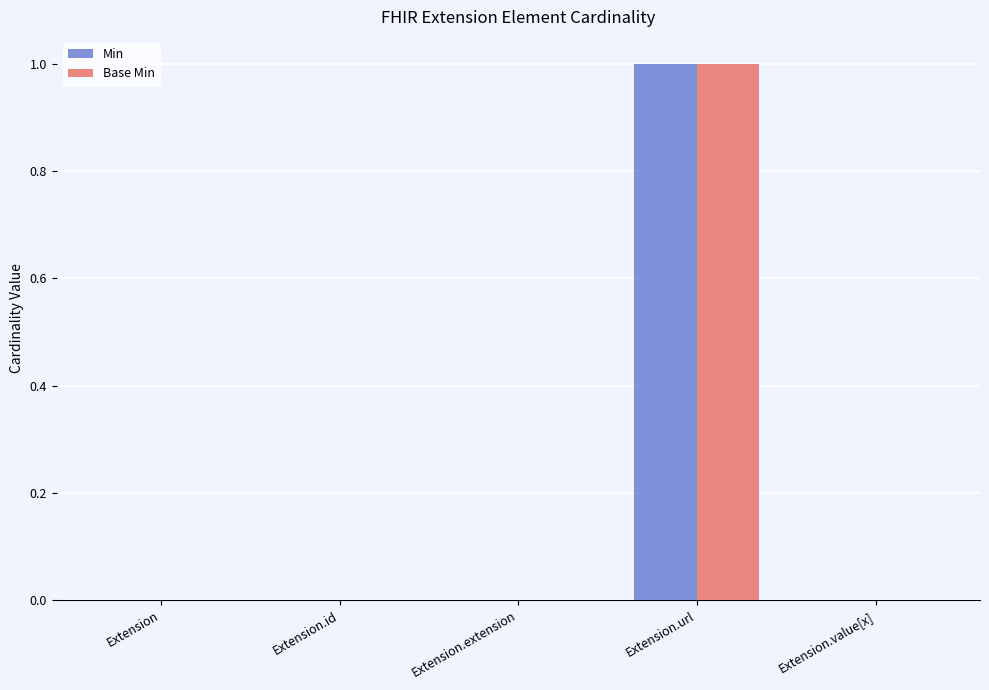

Reading left to right, list all the values displayed in this chart.

Min: 0	0	0	1	0
Base Min: 0	0	0	1	0